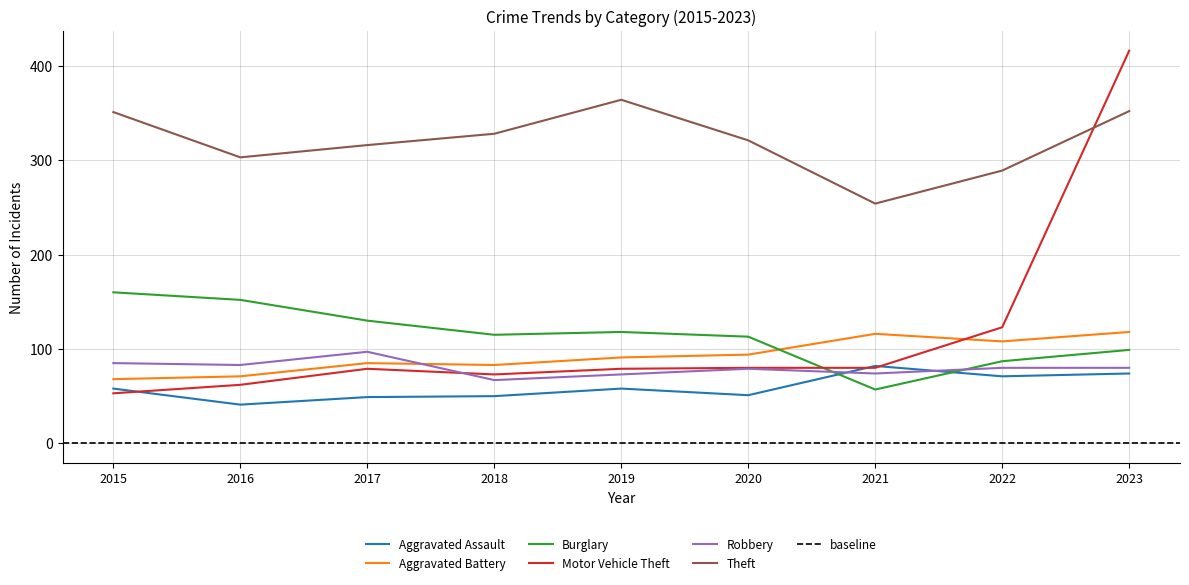

Which series ends up on top after the final intersection of Aggravated Battery and Motor Vehicle Theft?

Motor Vehicle Theft